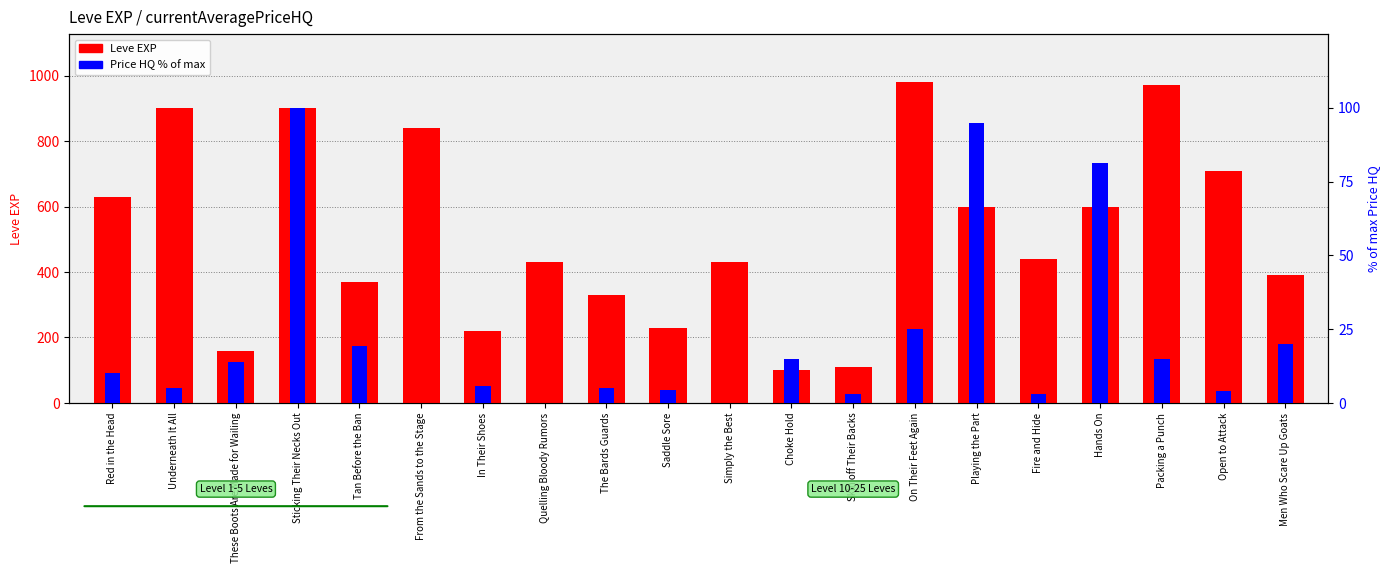

How many data points in currentAveragePriceHQ (% of max) are above 10?

9